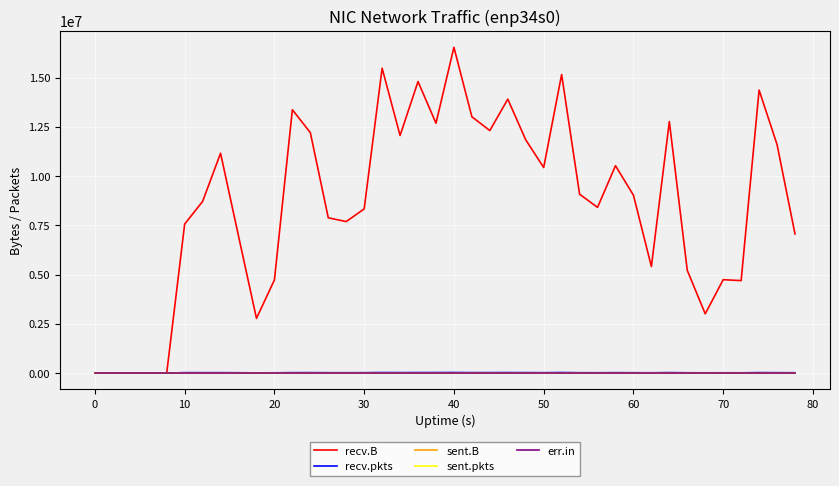

Which series has the largest range (max minus min)?

recv.B